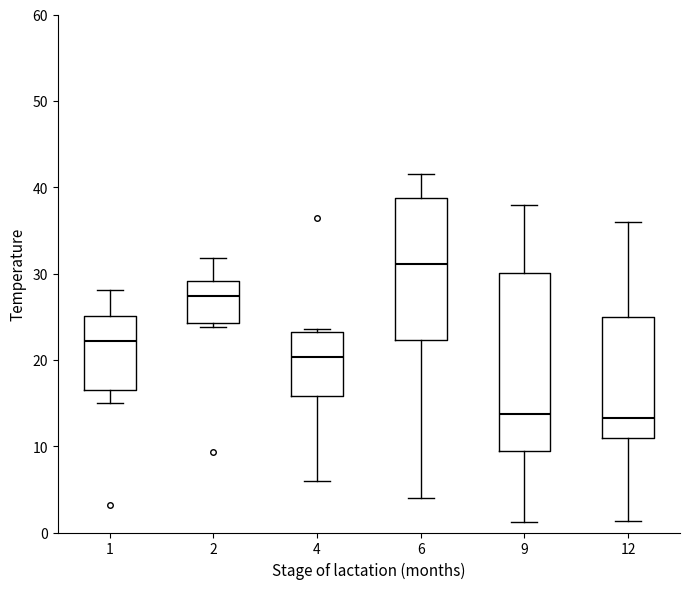

Reading left to right, transcribe this box plot: for each box, give where its median line is, the range the box spans, and where its two whiskers end, as read against the y-axis. The values are not printed on the chart, so give them approximately, as read against the axis.

1: median 22, box 17 to 25, whiskers 15 to 28
2: median 27, box 24 to 29, whiskers 24 (just below the box's lower edge) to 32
4: median 20, box 16 to 23, whiskers 6 to 24
6: median 31, box 22 to 39, whiskers 4 to 42
9: median 14, box 9 to 30, whiskers 1 to 38
12: median 13, box 11 to 25, whiskers 1 to 36